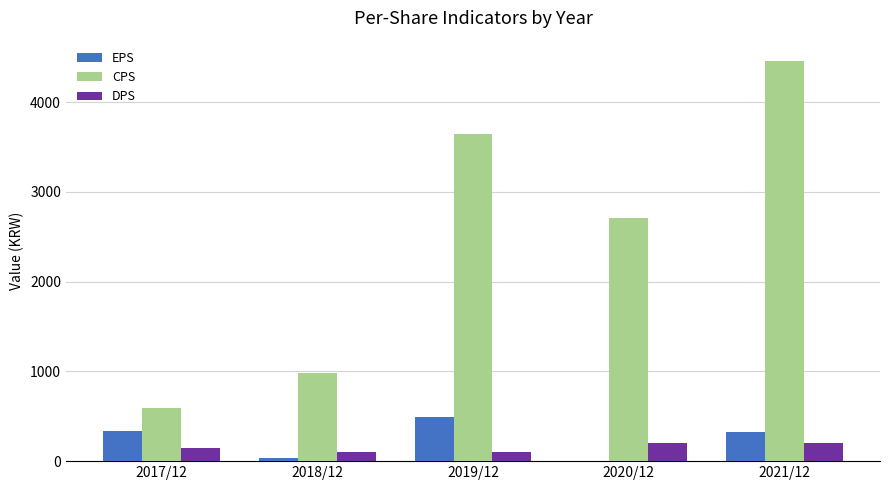

What is the sum of all CPS values?

12385